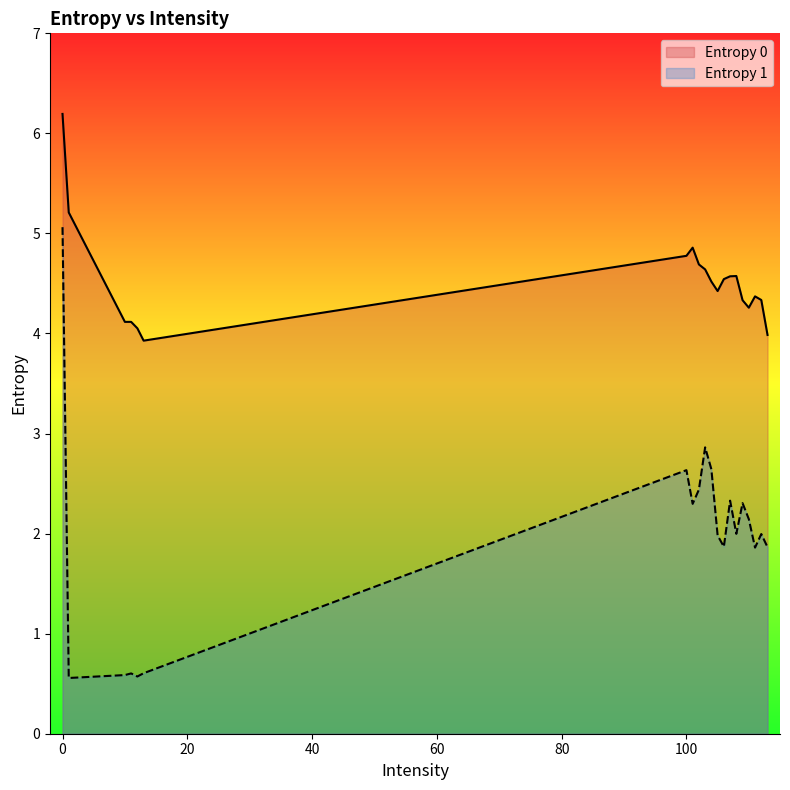

In Entropy 0, how many points are higher than both neighbors (excluding endpoints)?

4